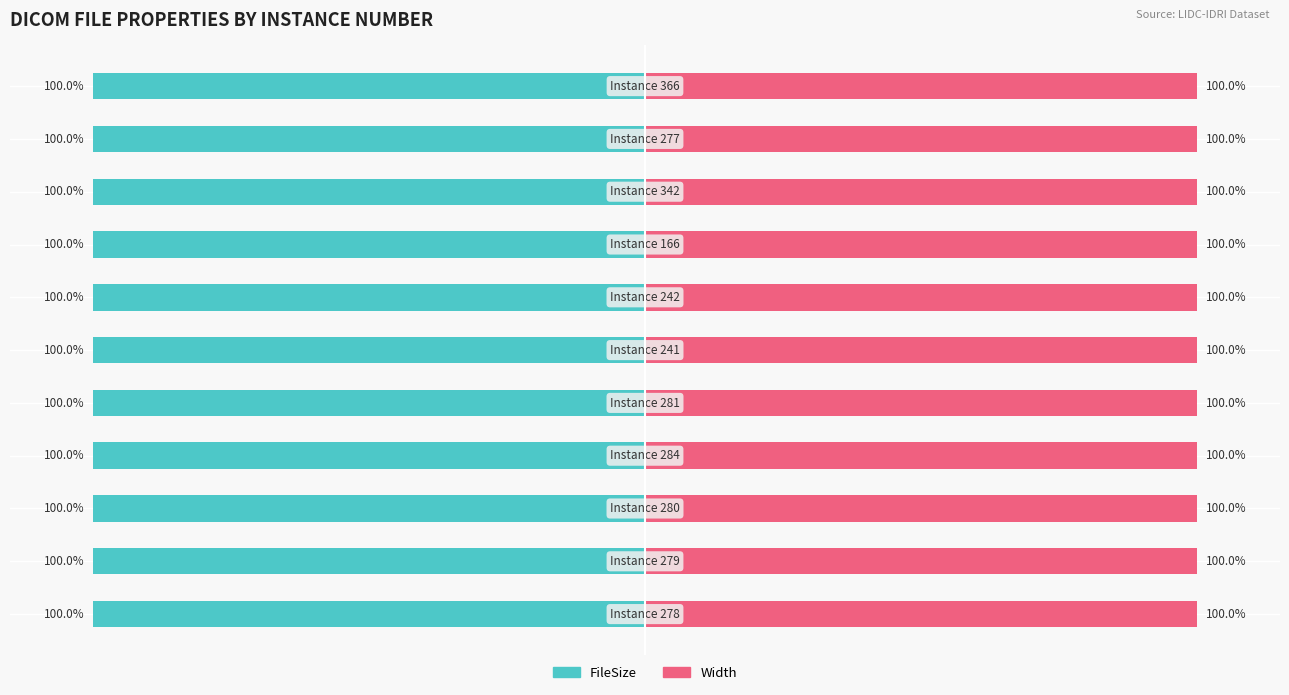

The FileSize series shows -100.0 at 4. True or false?

True